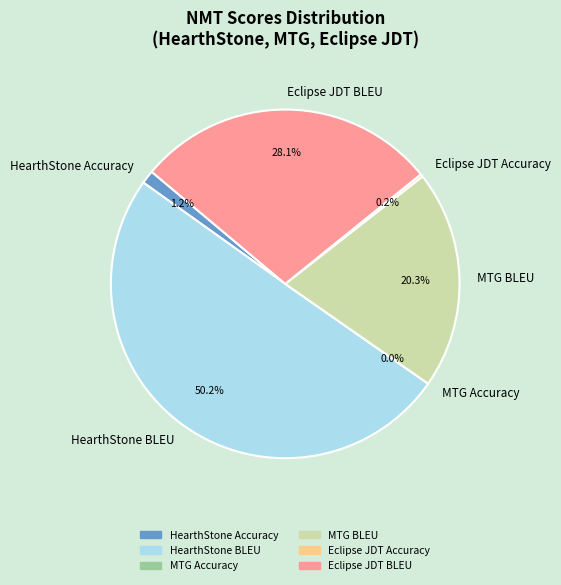

The MTG BLEU slice represents 20% of the pie. True or false?

True